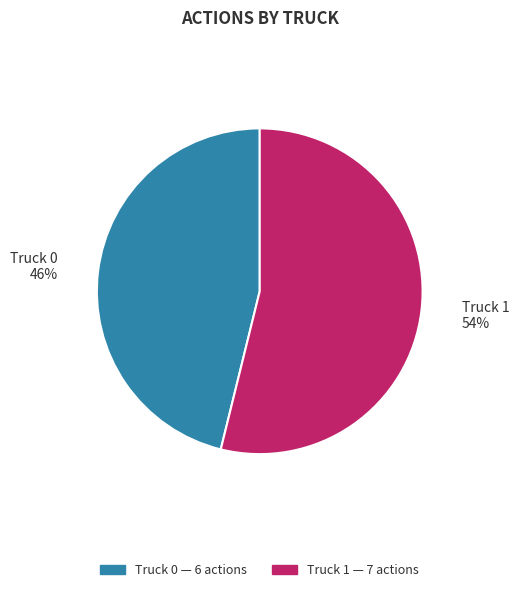

Do Truck 1 and Truck 0 together represent more than half of the pie?

Yes